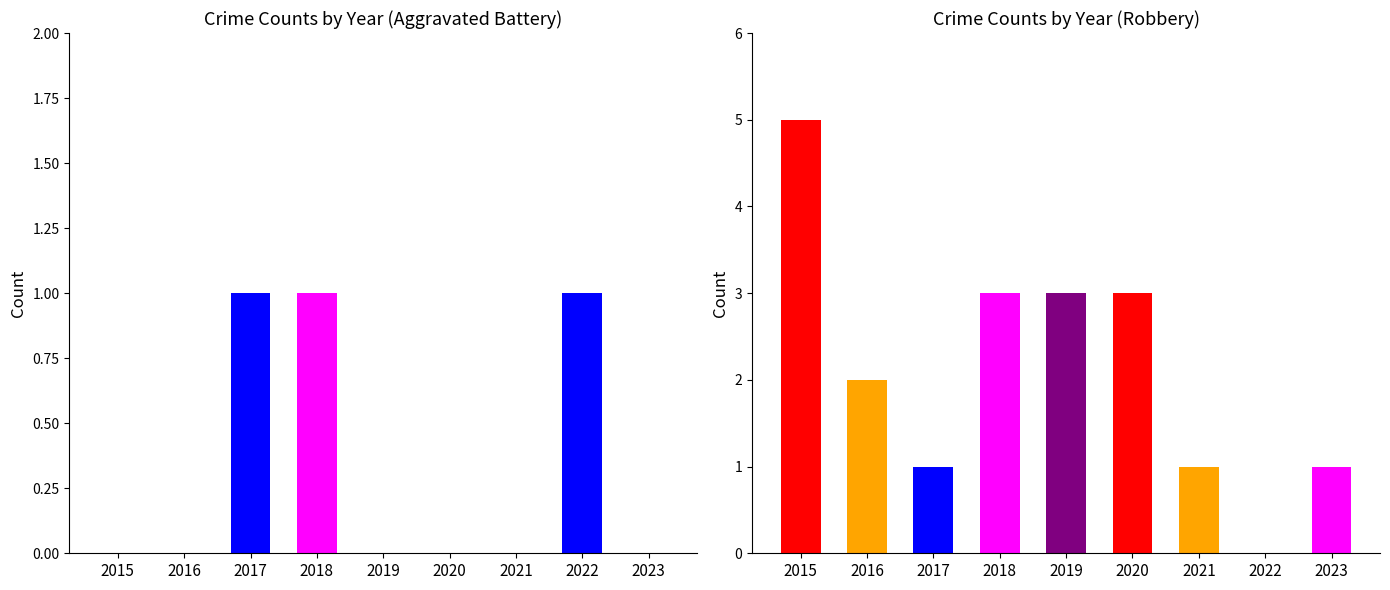

Count the number of data series in this chart.

2